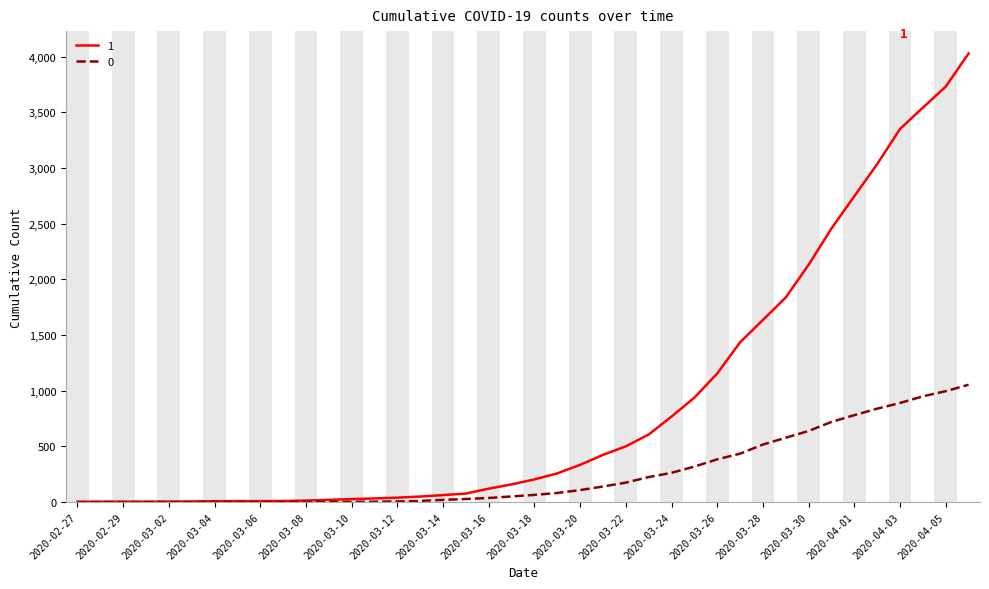

List the series in order of their peak value, lowest first.

0, 1